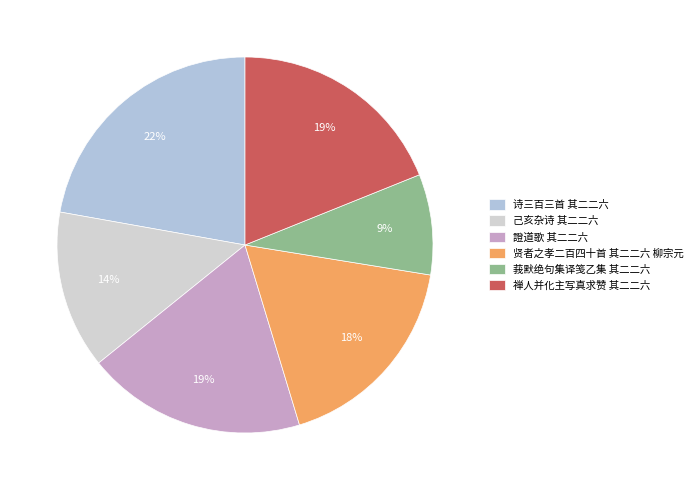

Count the number of slices in the pie.

6